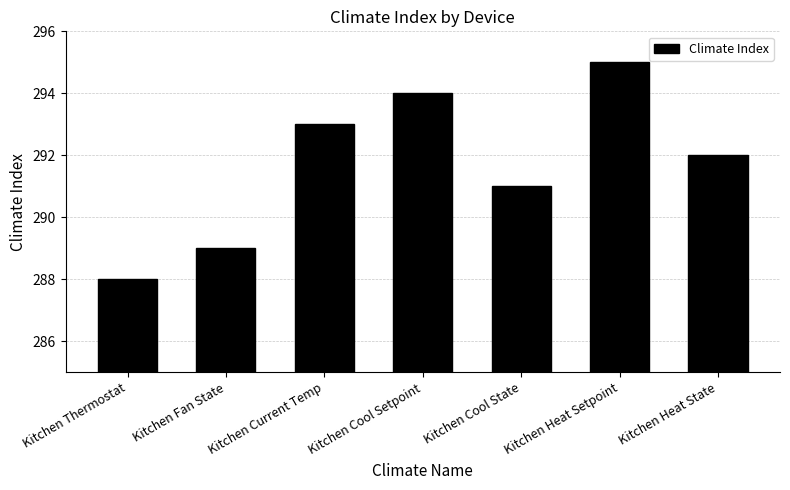

The value at Kitchen Thermostat is 288. True or false?

True